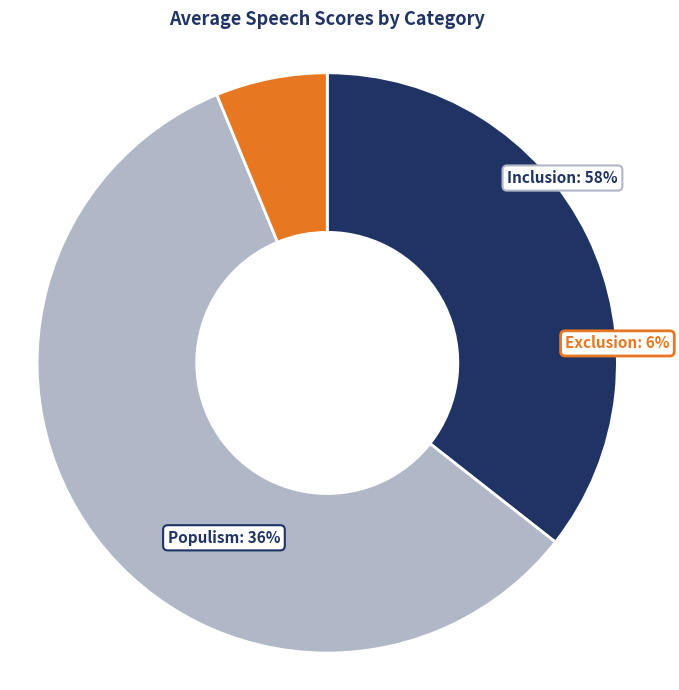

Rank the series by their average value, from highest to lowest.

inclusion, populism, exclusion